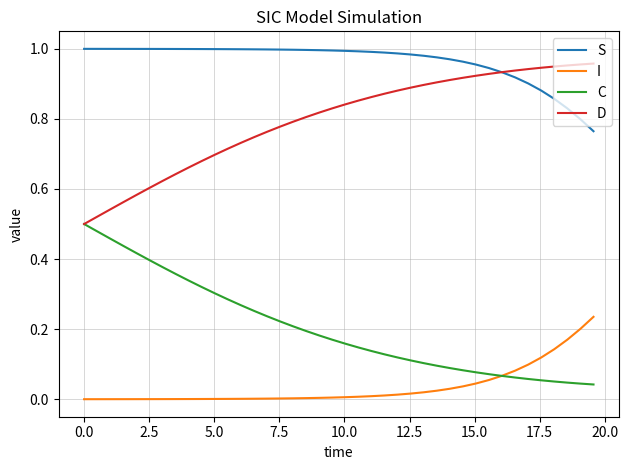

True or false: S and C intersect in this chart.

False